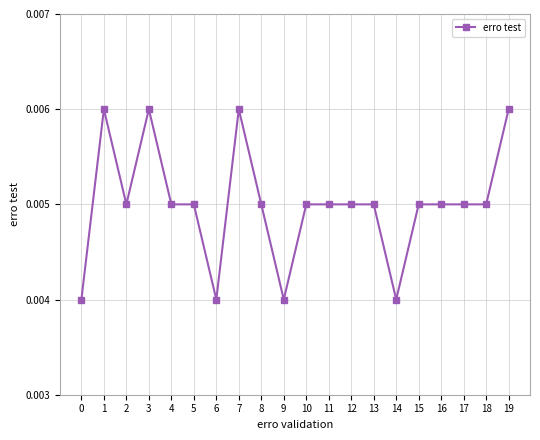

How many values are between 0 and 1?

20